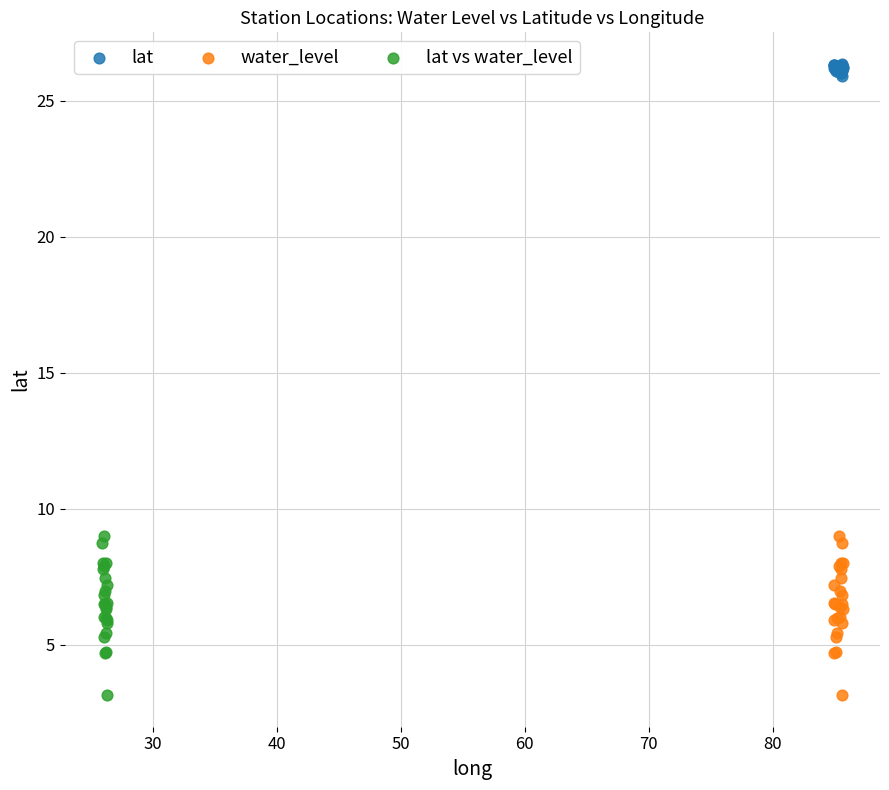

Which series contains the highest Y value?

lat